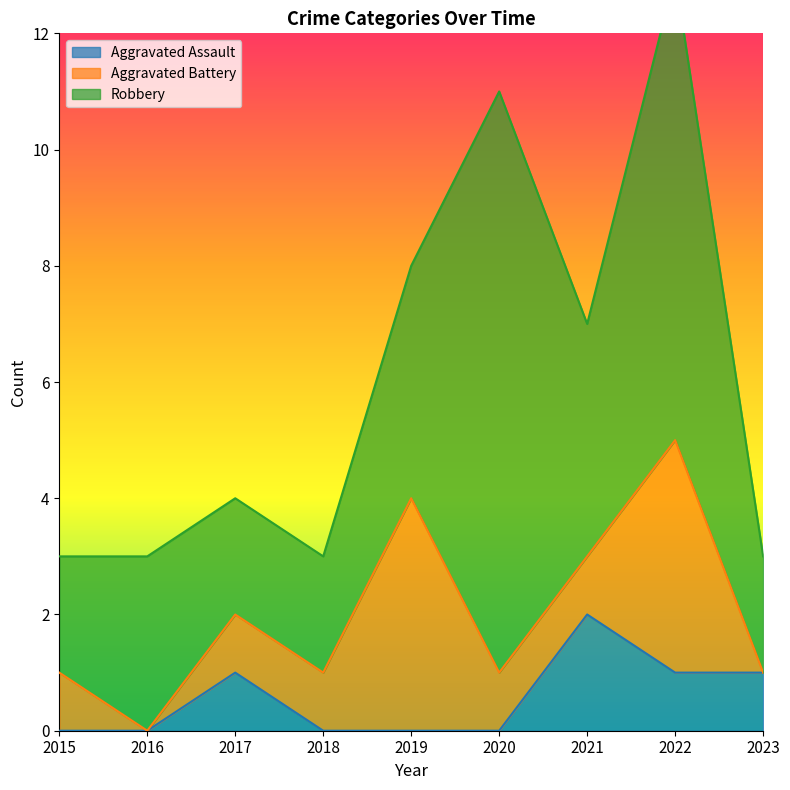

Does the chart have visible grid lines?

No